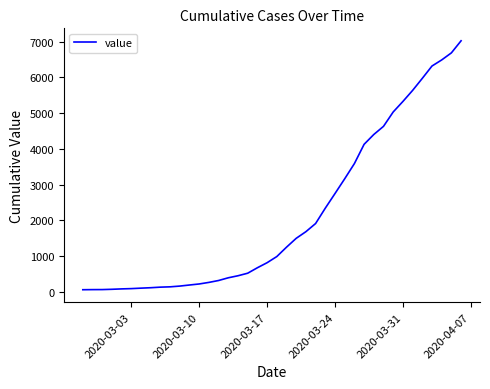

How many lines are shown in the chart?

1